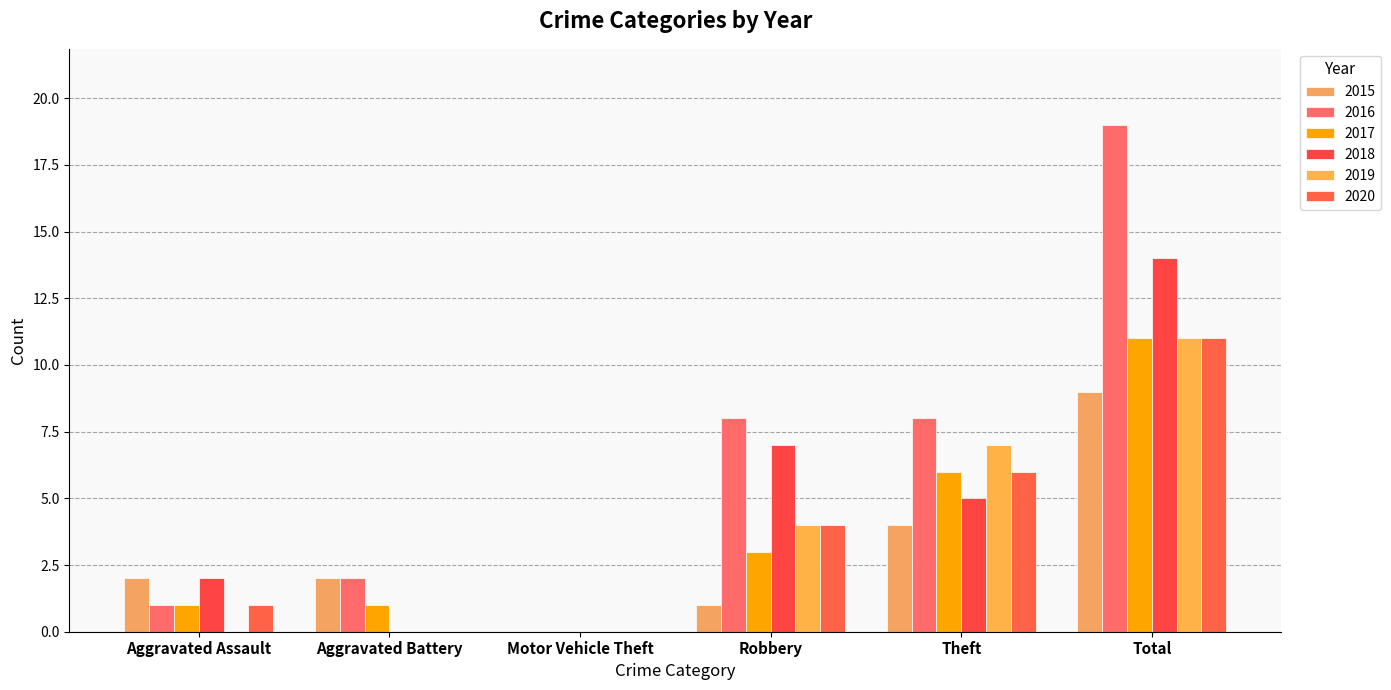

Which series has the largest range (max minus min)?

2016